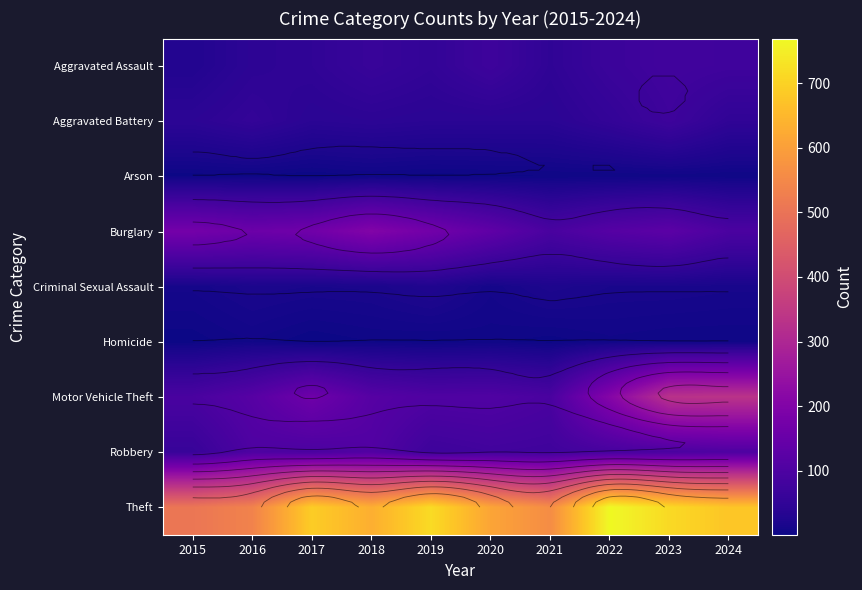

The Criminal Sexual Assault series shows 13 at 2021. True or false?

False